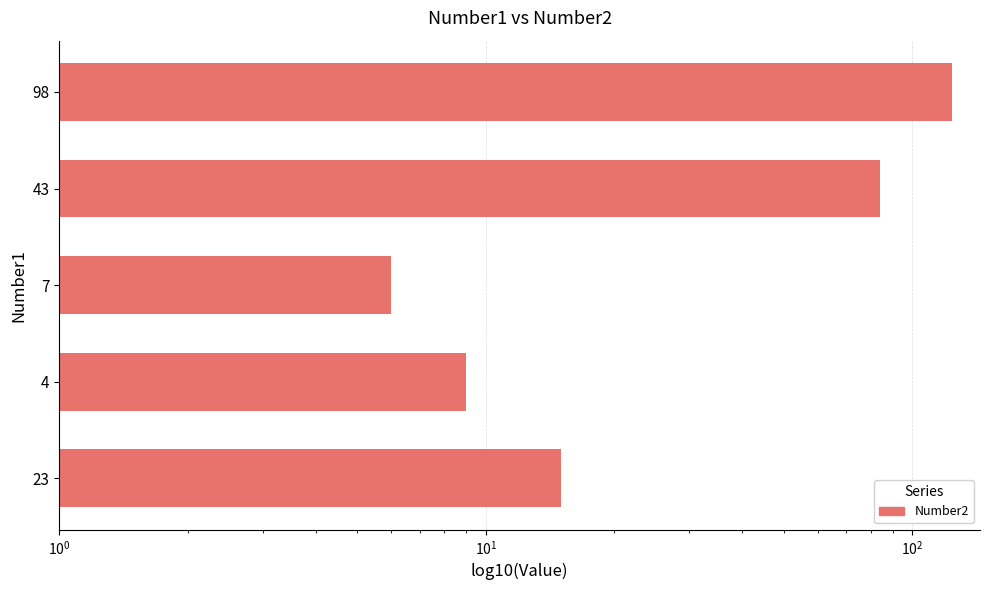

What is the value of the 4th bar from the left?

84